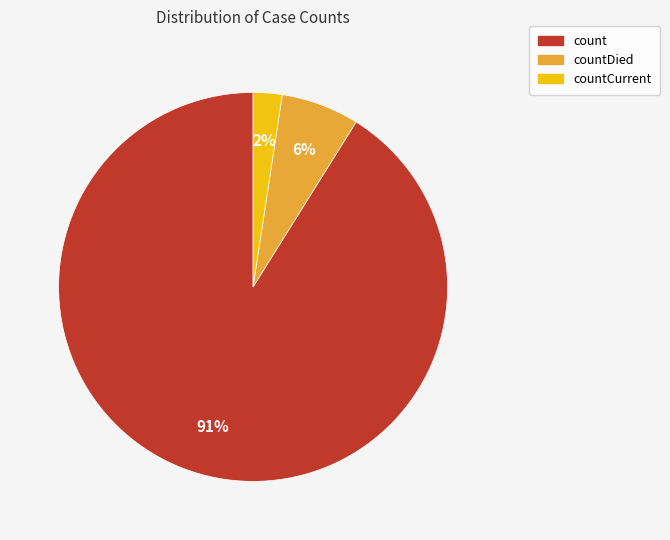

To the nearest percent, what is the average slice percentage?

33%